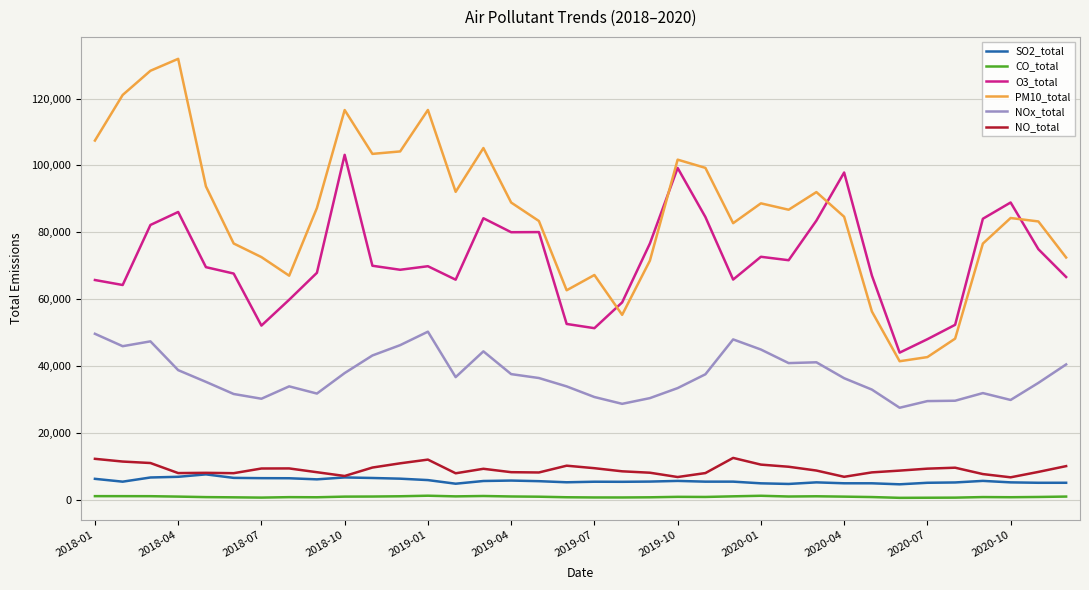

Which series has the largest range (max minus min)?

PM10_total